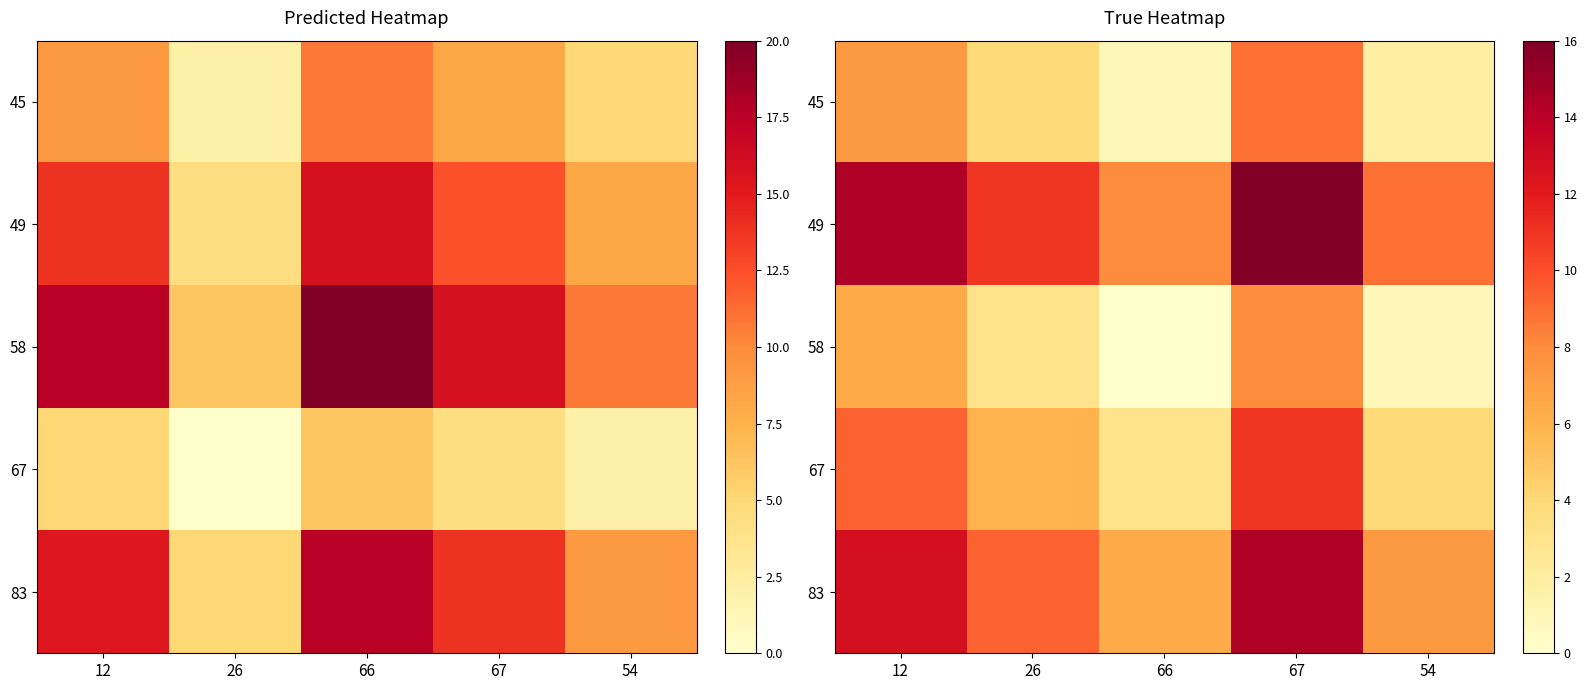

At how many categories does at least one series exceed 0?

5